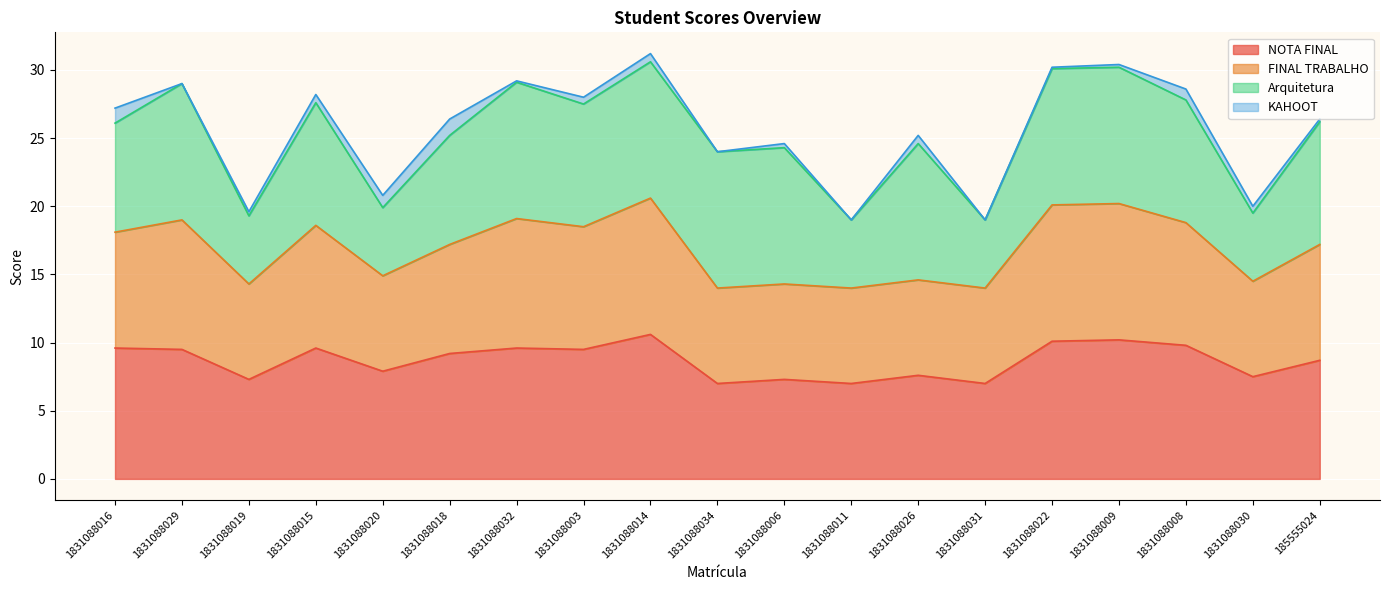

How many data points in NOTA FINAL are above 9?

10